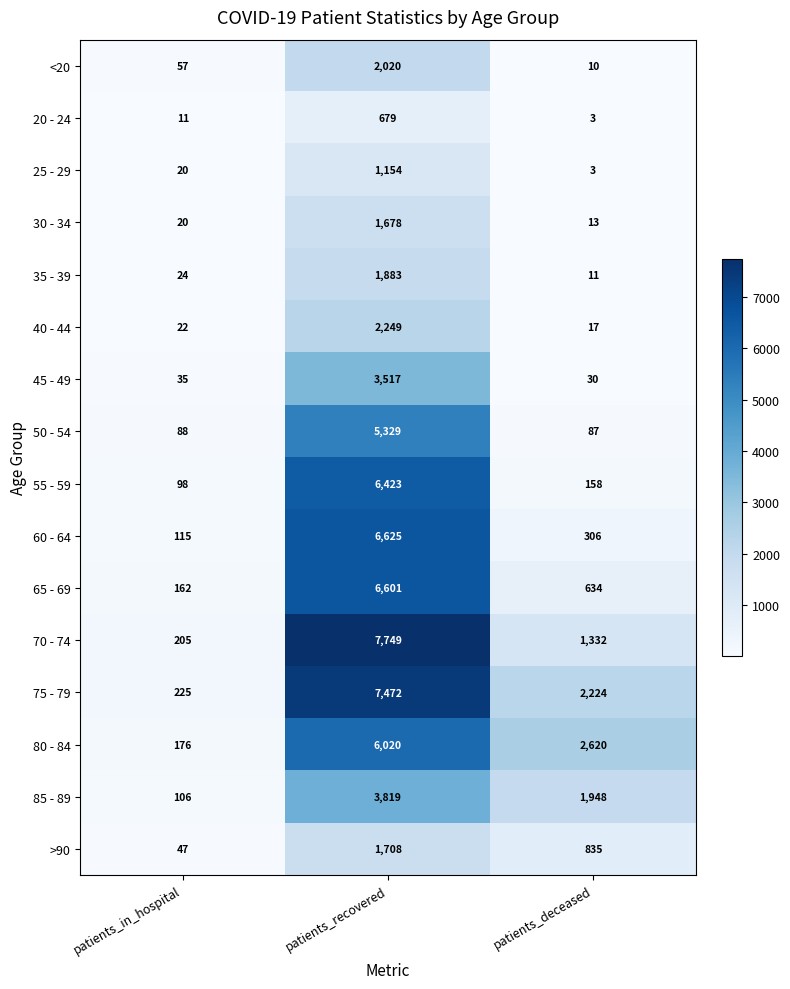

What is the maximum value shown in the chart?

7749